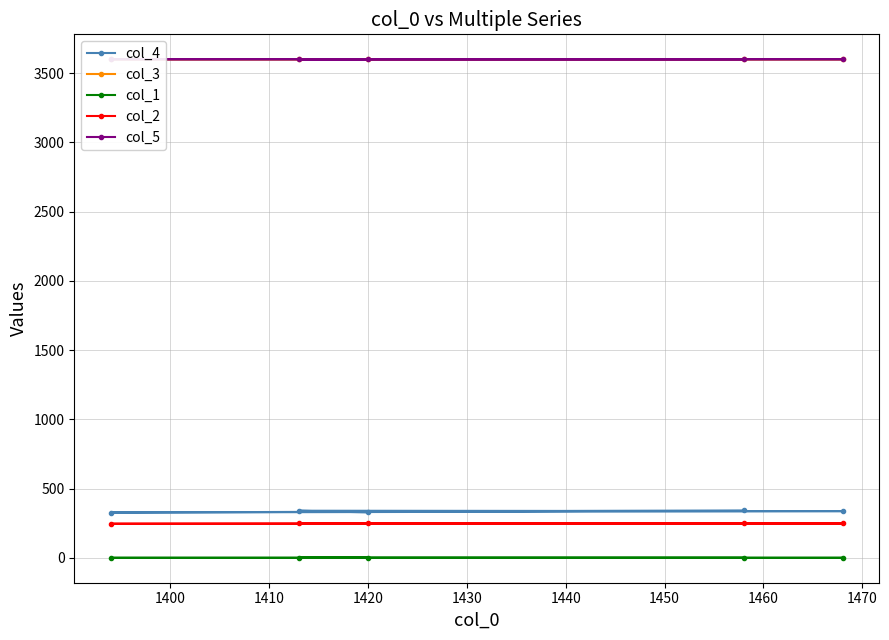

True or false: col_1 and col_4 cross at least once.

False